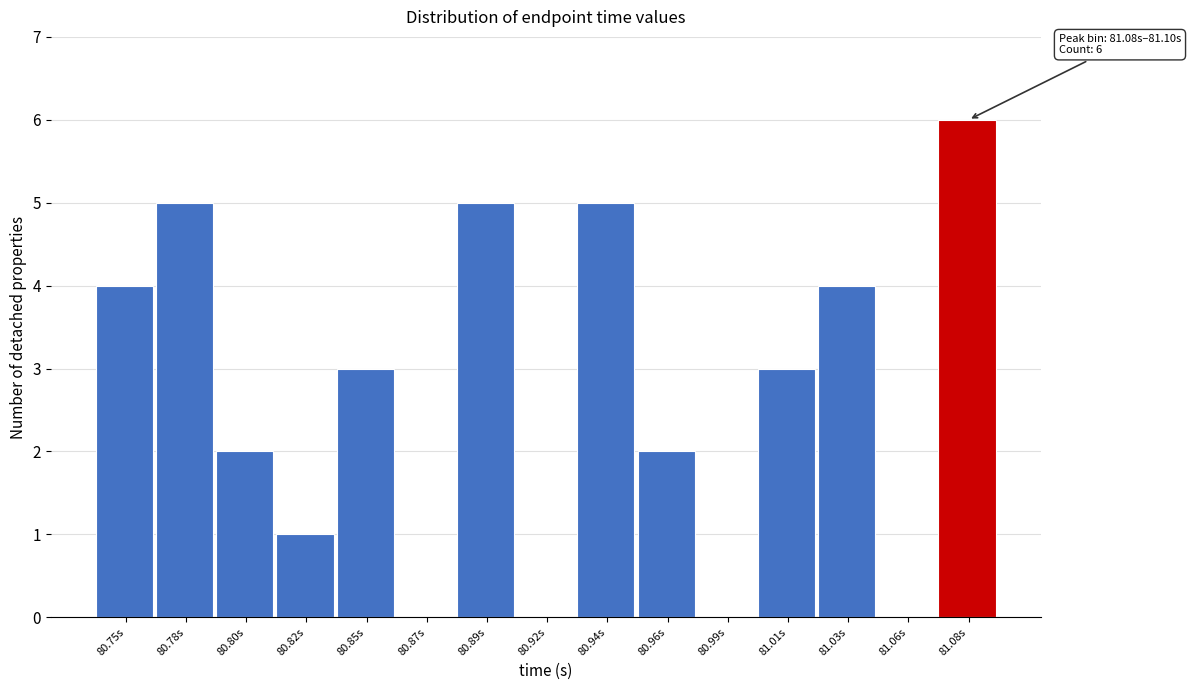

Reading left to right, extract all data points from this chart.

80.75s=4	80.78s=5	80.80s=2	80.82s=1	80.85s=3	80.87s=0	80.89s=5	80.92s=0	80.94s=5	80.96s=2	80.99s=0	81.01s=3	81.03s=4	81.06s=0	81.08s=6